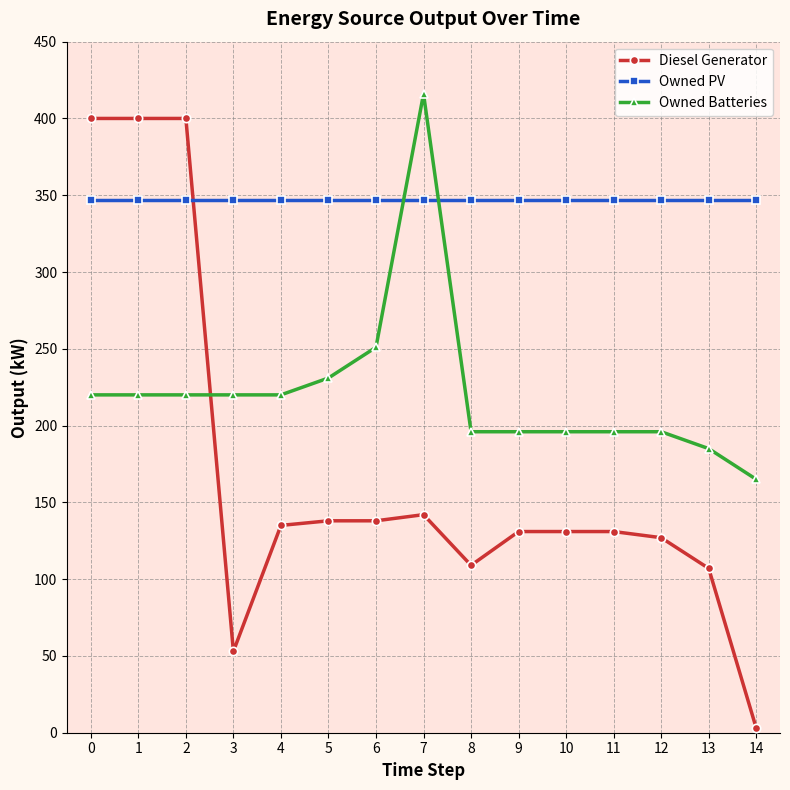

Is it true that Owned PV equals 494 at 8?

False